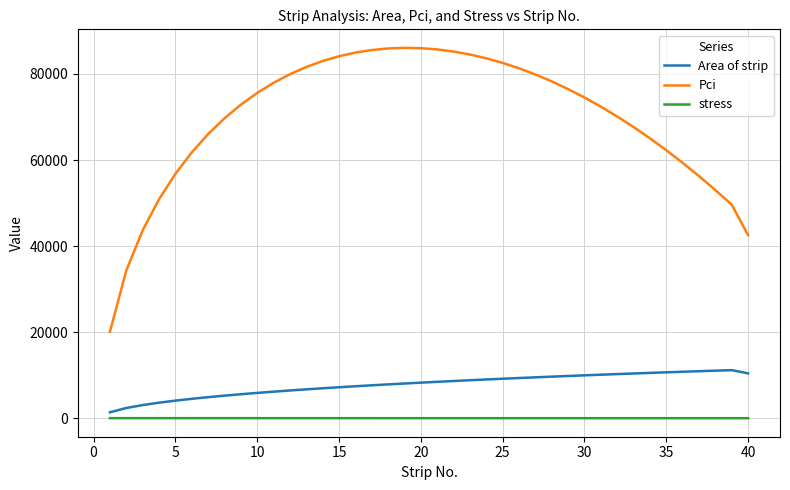

Which series has the largest range (max minus min)?

Pci